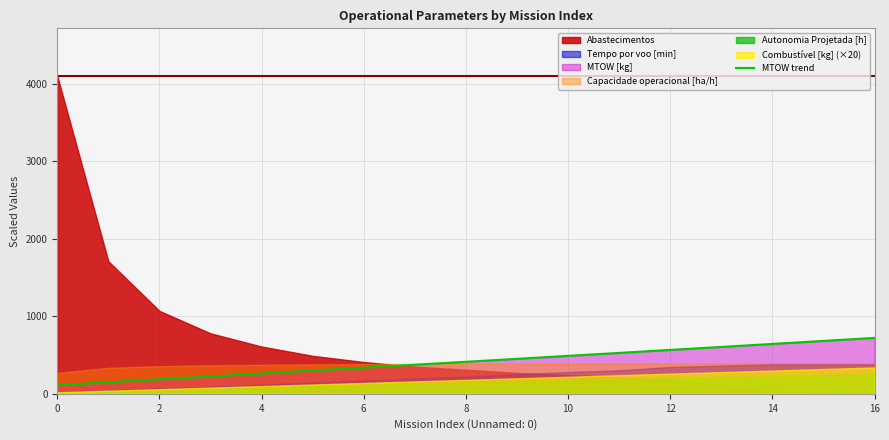

How many lines are shown in the chart?

1